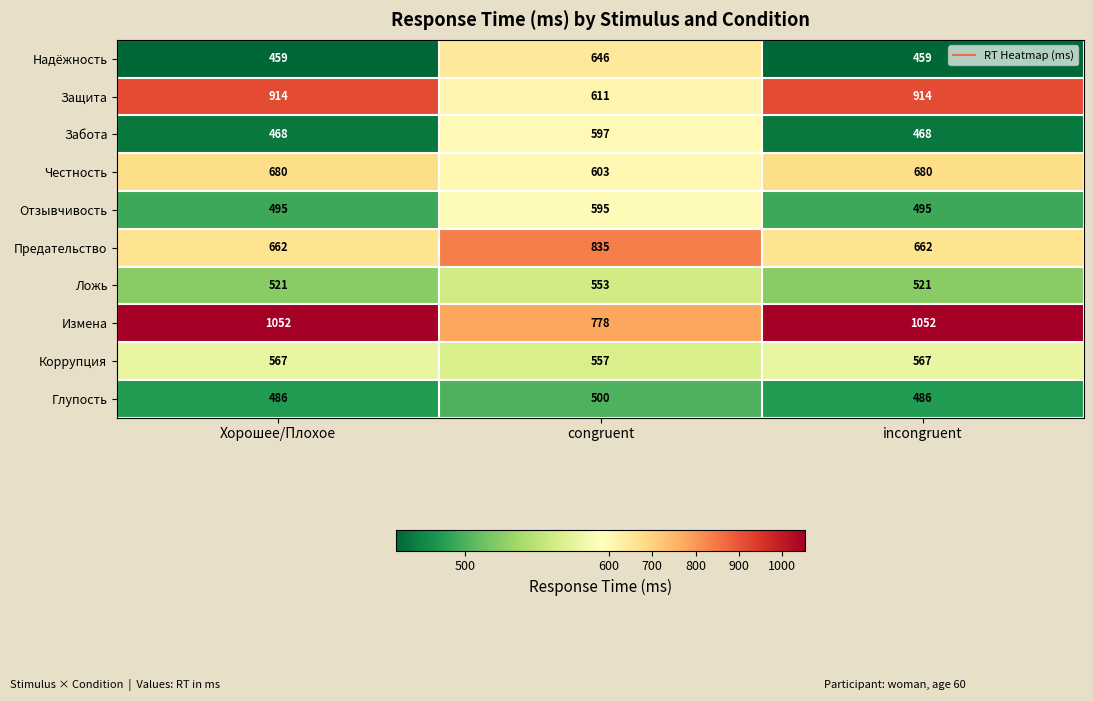

Rank the series by their maximum value, from lowest to highest.

Глупость, Ложь, Коррупция, Отзывчивость, Забота, Надёжность, Честность, Предательство, Защита, Измена